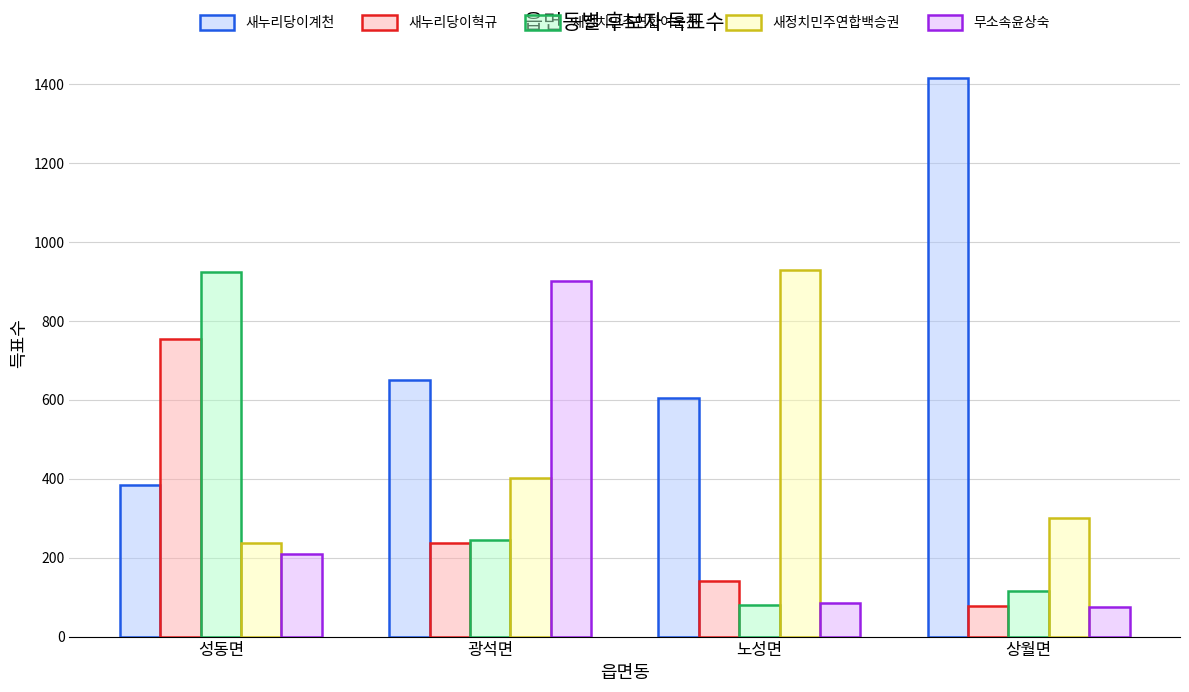

What is the difference between the highest and lowest values at 노성면?

849